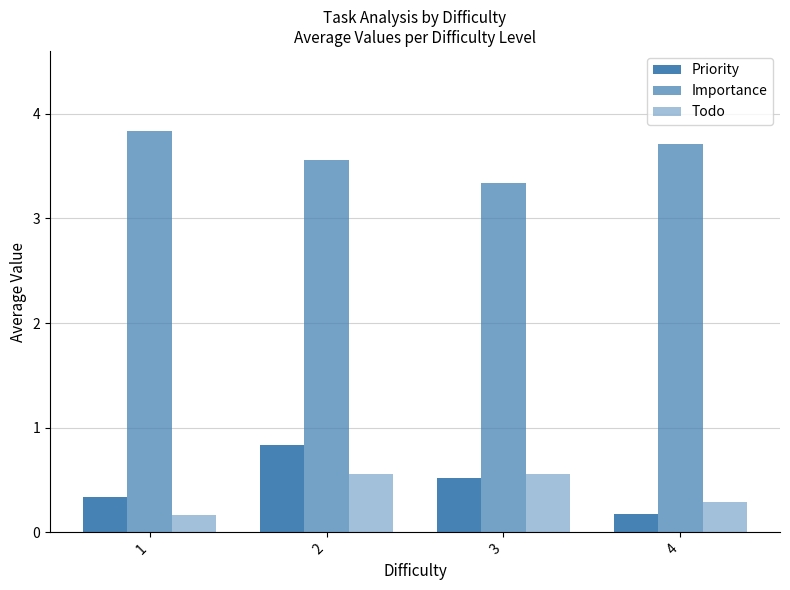

The Importance series shows 5.7 at 1. True or false?

False